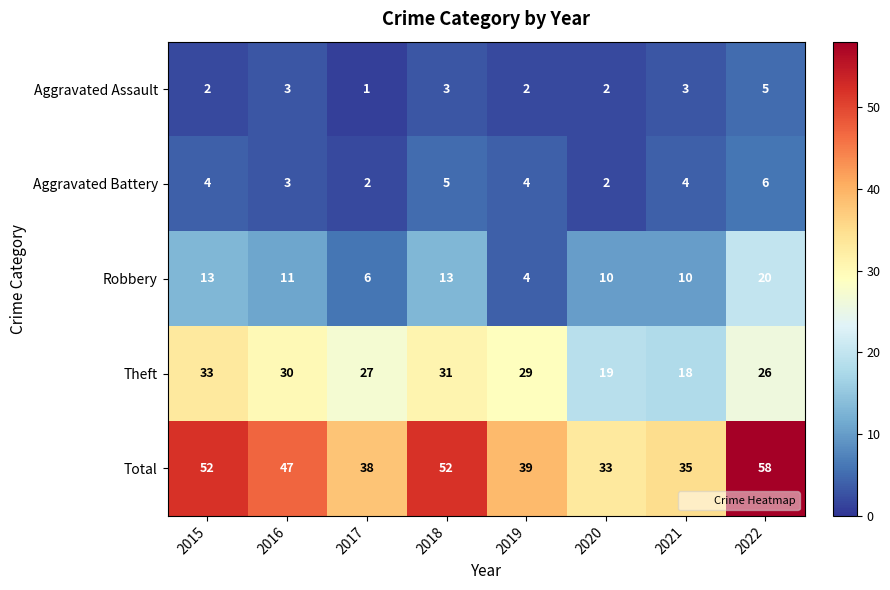

How many Aggravated Battery values are between 3 and 5?

5